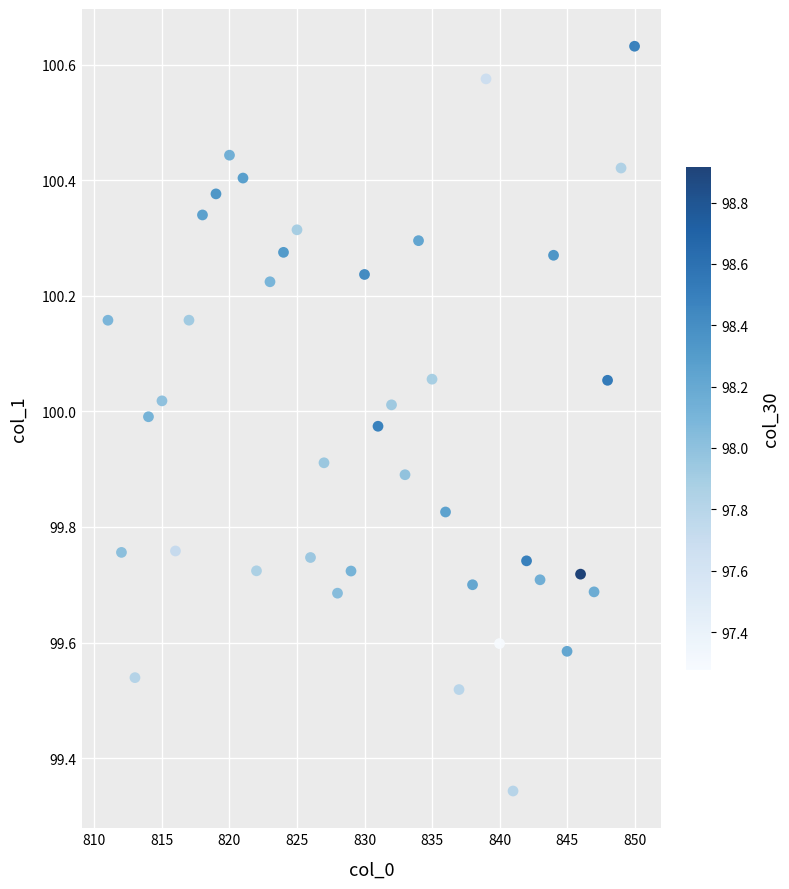

What is the range of Y values (max minus min)?

1.3